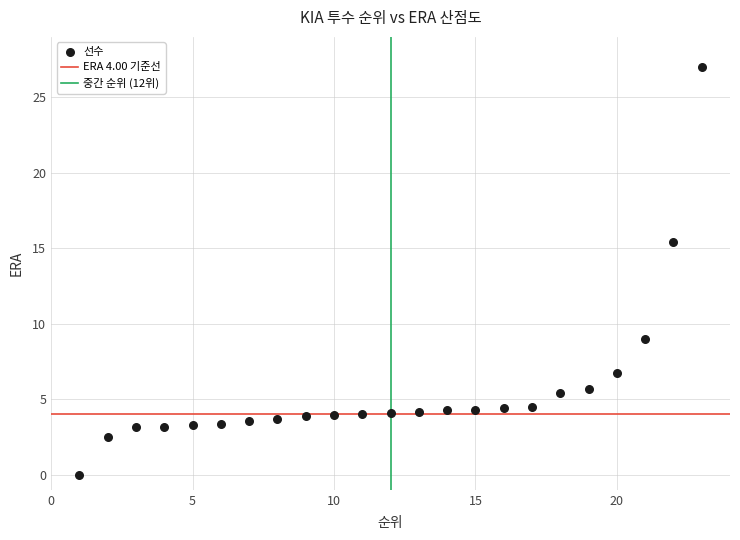

What is the range of X values (max minus min)?

22.0